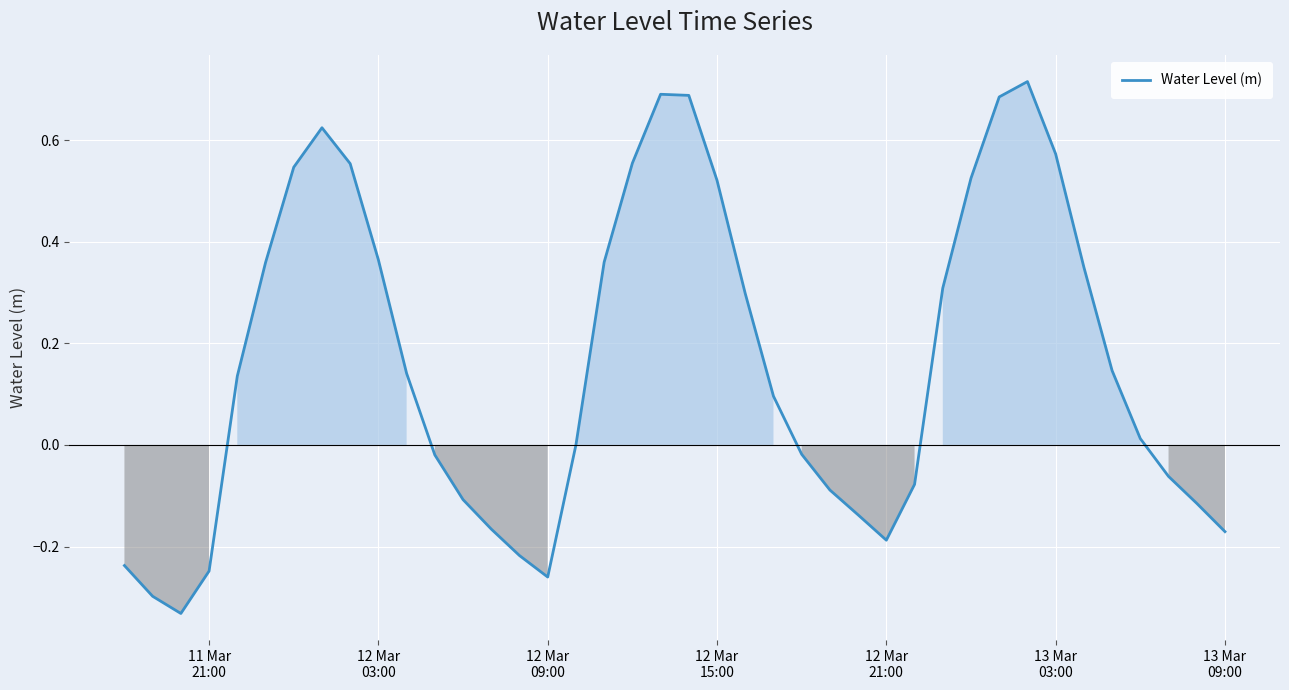

What is the difference between the maximum and minimum values?

1.0